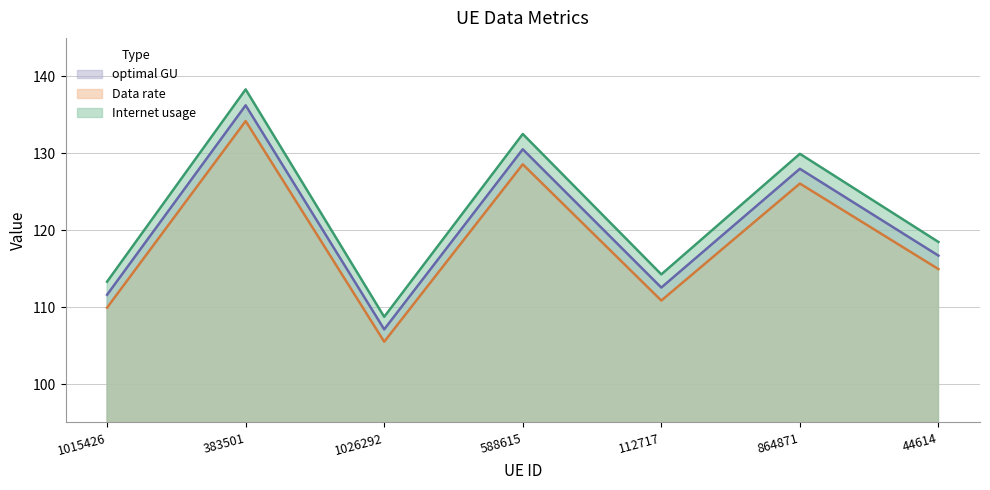

What position from the left is 383501?

2